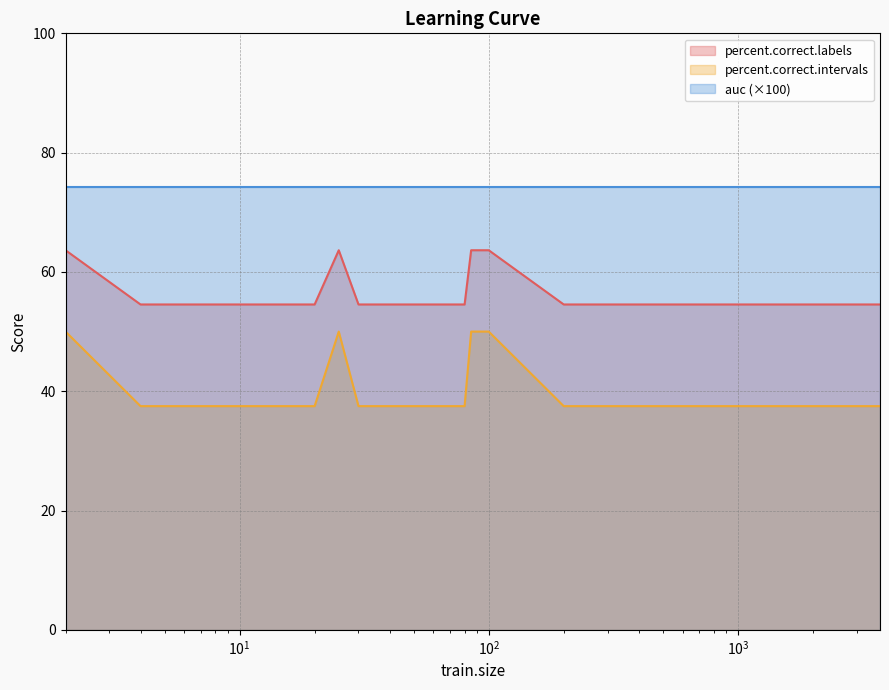

How many interior local peaks does the percent.correct.labels series have?

1